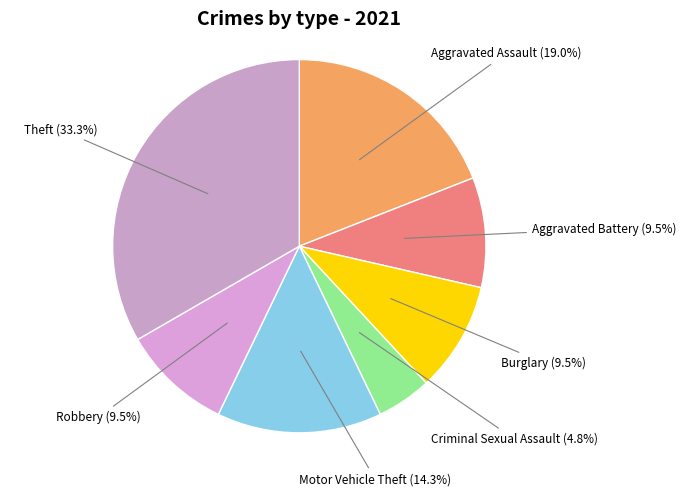

What percentage do Motor Vehicle Theft and Aggravated Battery together represent?

23.8%